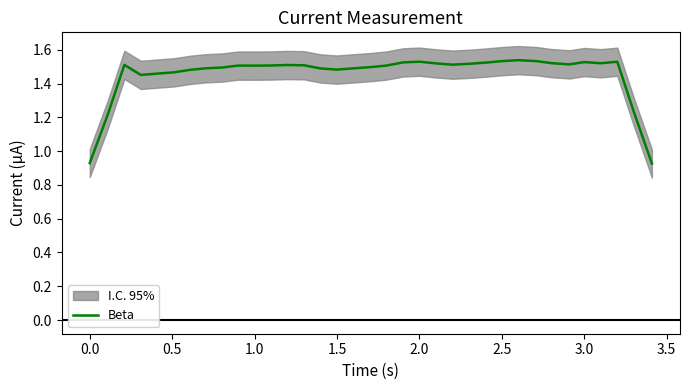

Is it true that the value at 1.5 is 1.5?

True